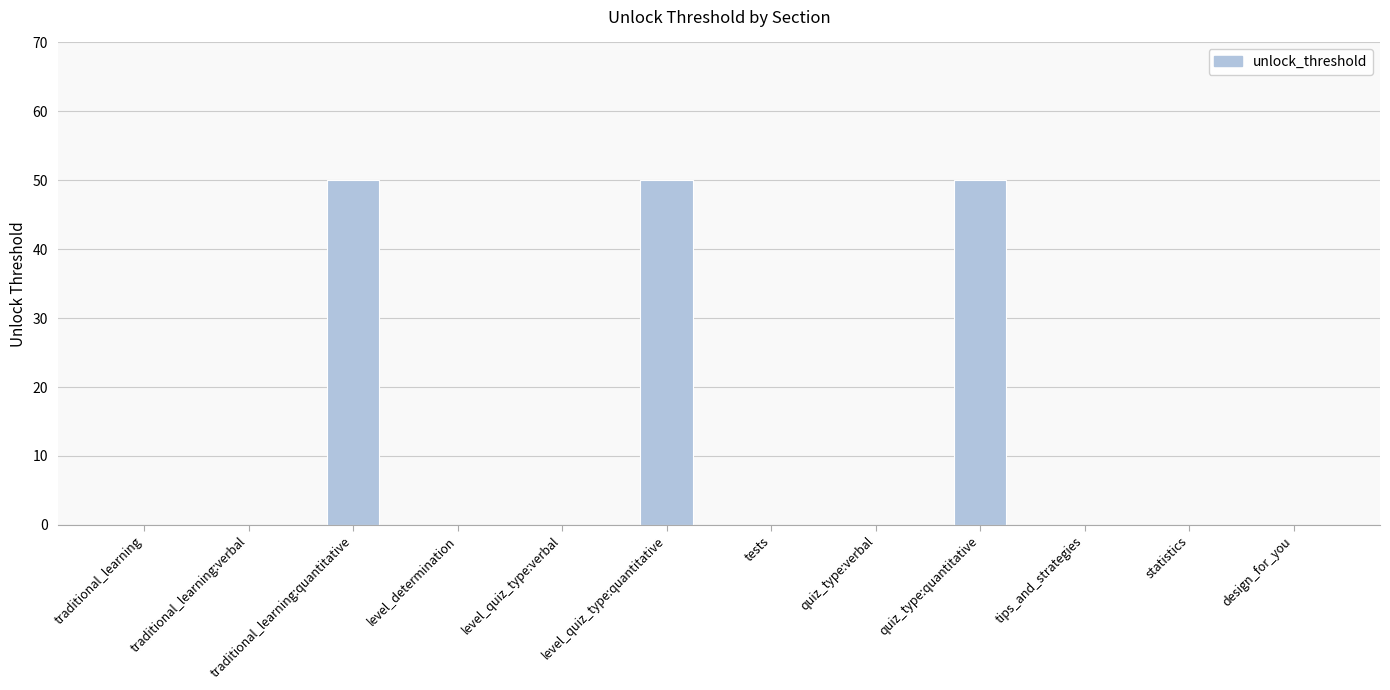

Reading right to left, extract all data points from this chart.

design_for_you=0	statistics=0	tips_and_strategies=0	quiz_type:quantitative=50	quiz_type:verbal=0	tests=0	level_quiz_type:quantitative=50	level_quiz_type:verbal=0	level_determination=0	traditional_learning:quantitative=50	traditional_learning:verbal=0	traditional_learning=0